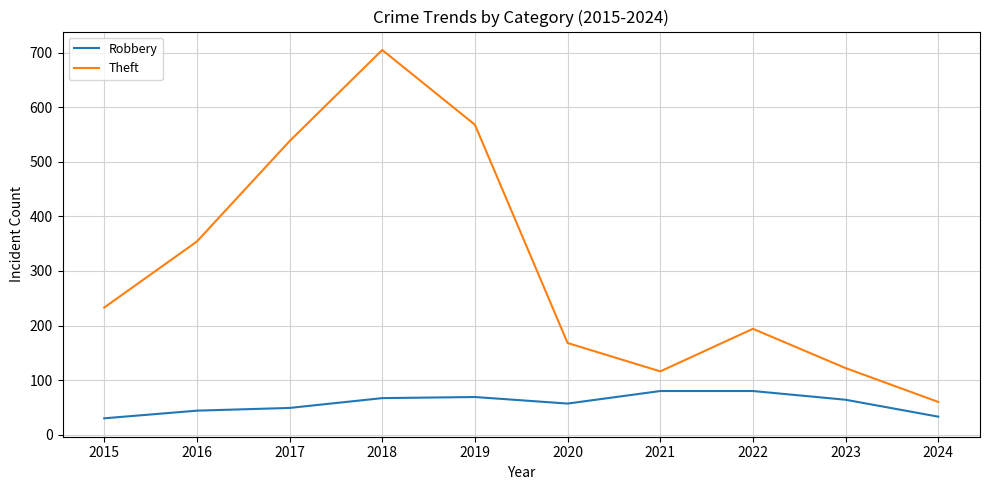

Is it true that Theft equals 233 at 2015?

True